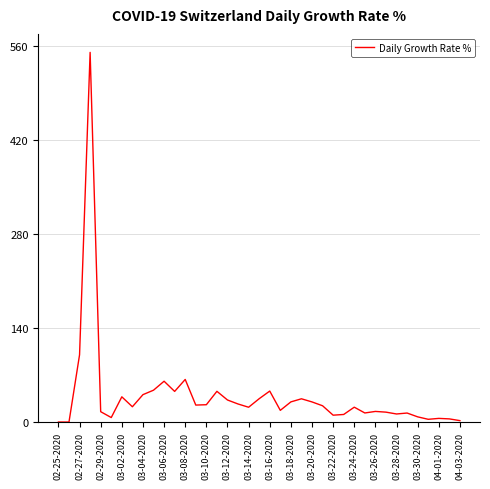

What is the maximum value shown in the chart?

550.0